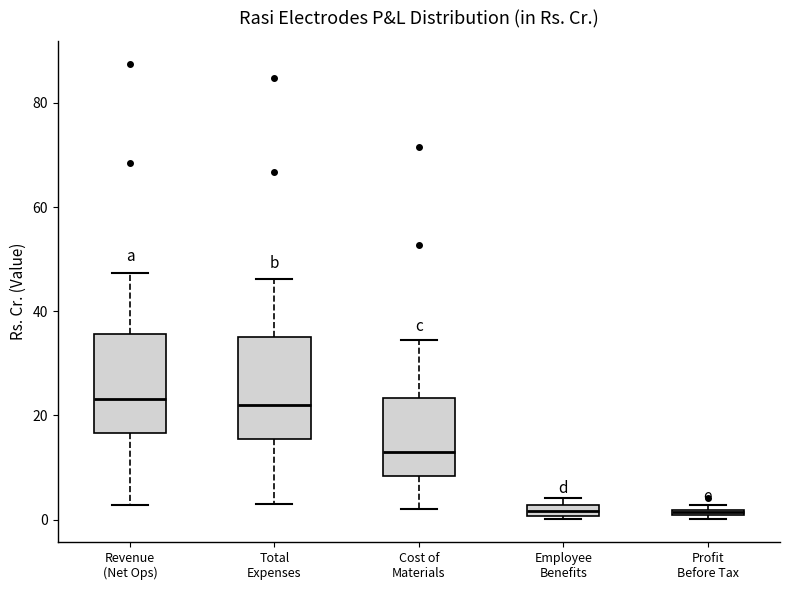

Where is the lower edge of the box for Profit Before Tax on the y-axis? The values are not printed on the chart, so give them approximately, as read against the axis.

0